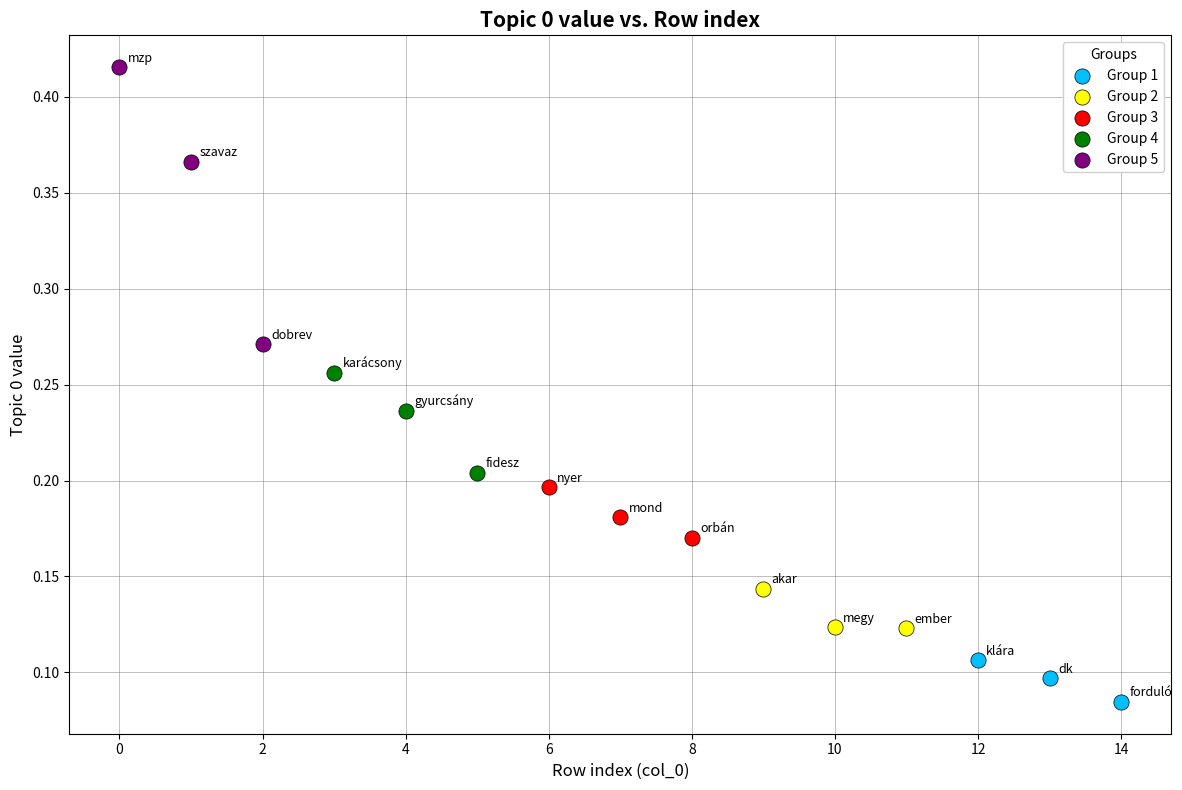

Which series contains the lowest Y value?

Group 1